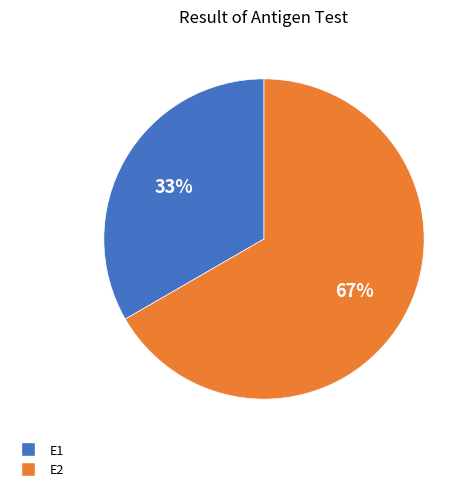

Which category accounts for the majority?

E2